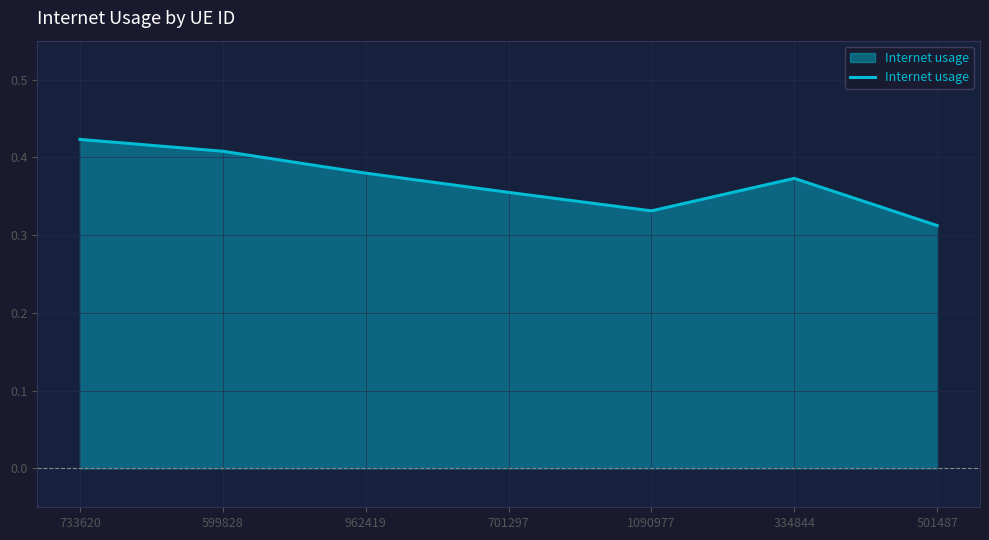

True or false: there are more than 1 points higher than both neighbors.

False